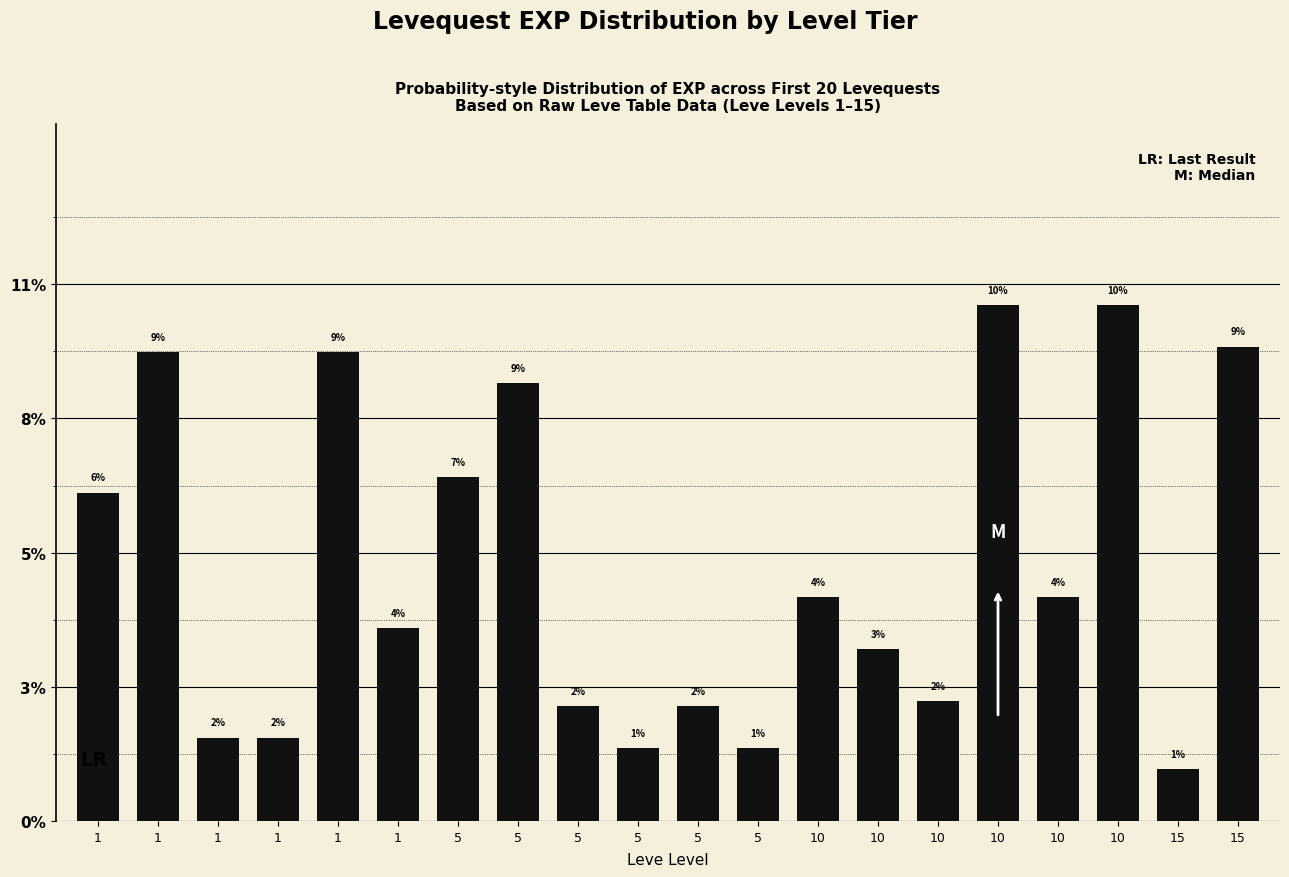

The chart shows a value of 9.3 at 15. True or false?

True